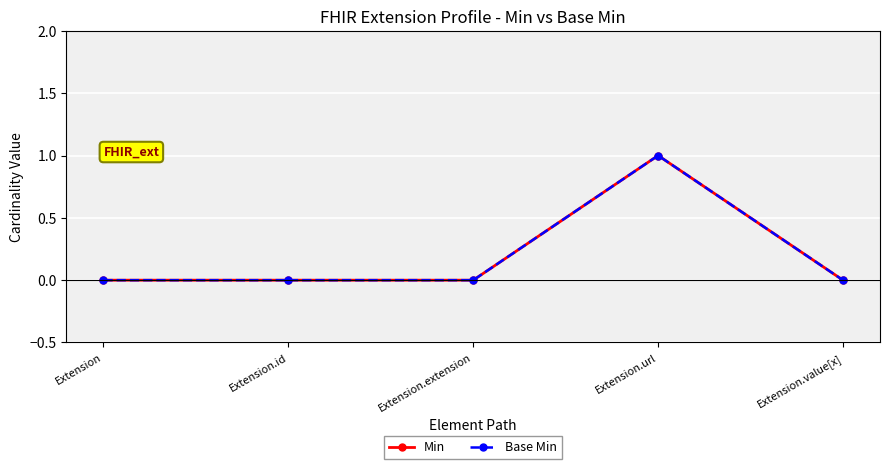

At which label is Min closest to 0?

Extension